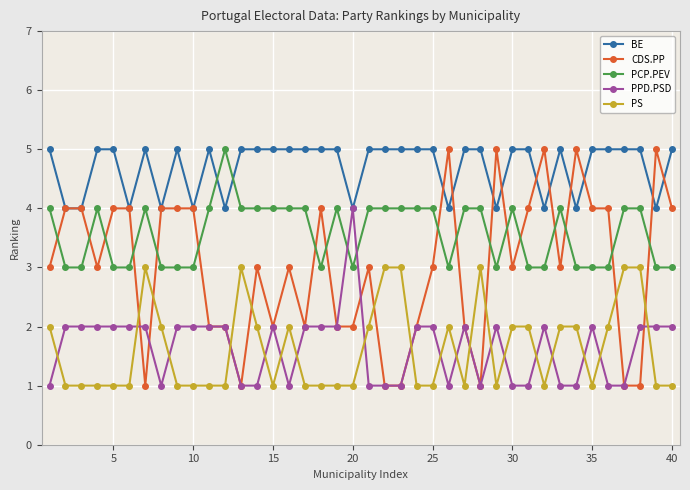

Which series has the largest range (max minus min)?

CDS.PP